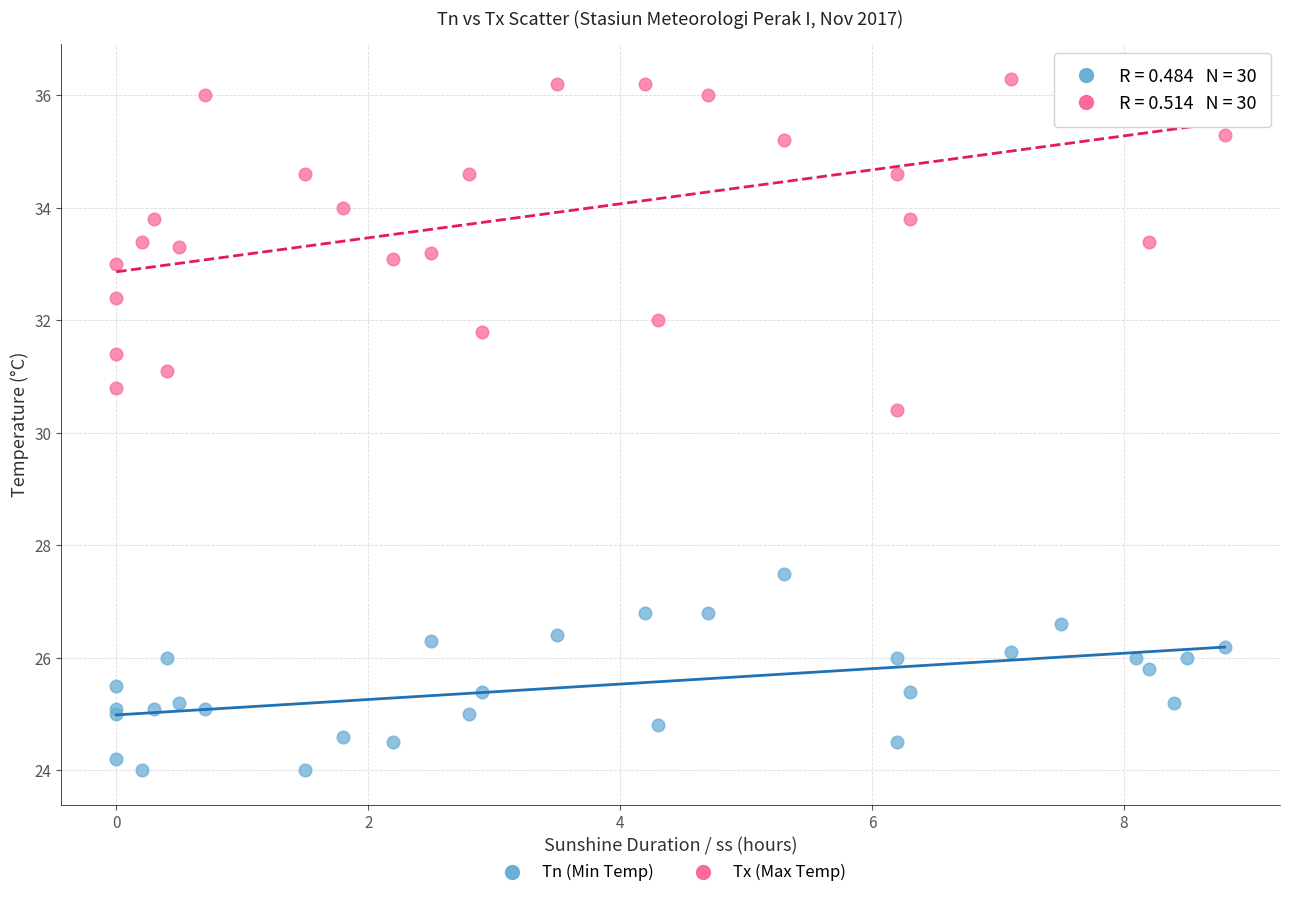

Which series reaches the maximum Y coordinate?

Tx (Max Temp)